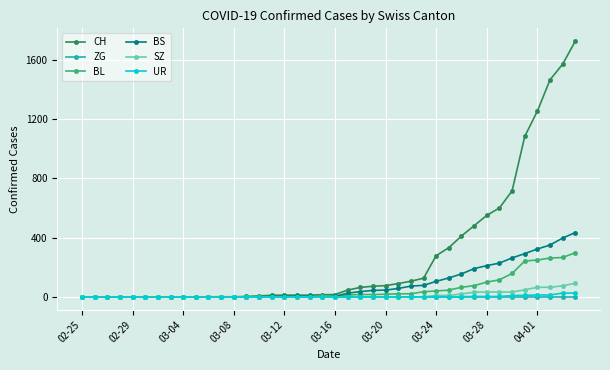

What is the average value of the UR series?

3